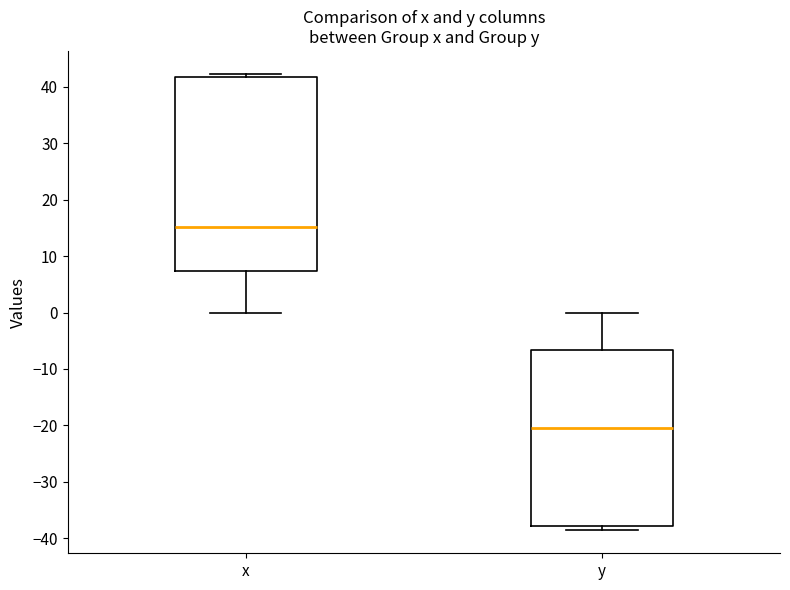

Reading left to right, transcribe this box plot: for each box, give where its median line is, the range the box spans, and where its two whiskers end, as read against the y-axis. The values are not printed on the chart, so give them approximately, as read against the axis.

x: median 15, box 7 to 42, whiskers 0 to 42 (just above the box's upper edge)
y: median -20, box -38 to -7, whiskers -39 to 0